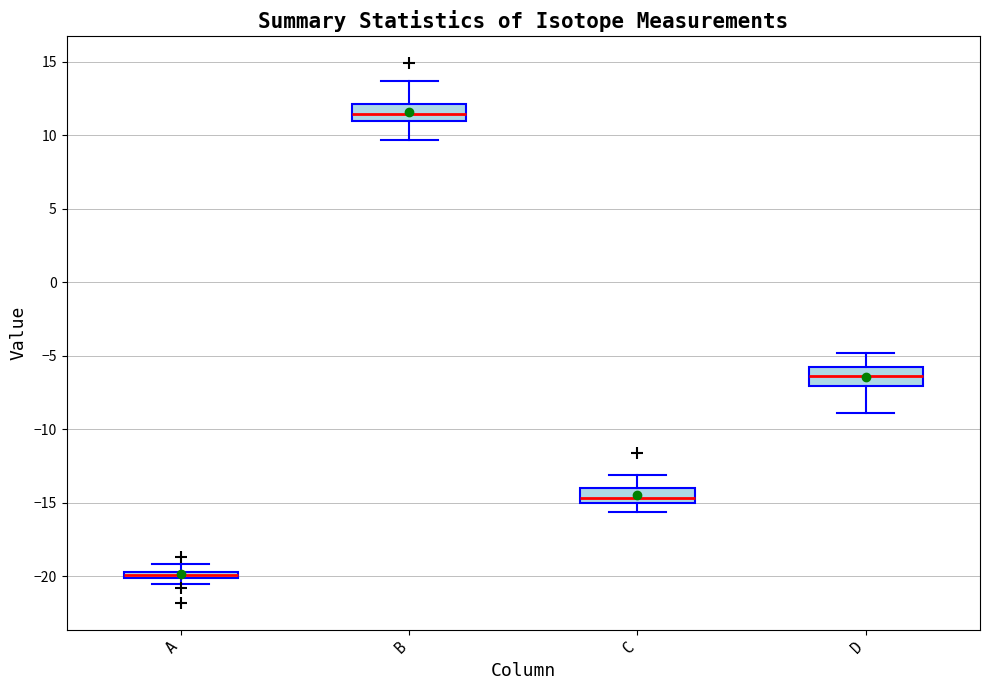

Where is the lower edge of the box for A on the y-axis? The values are not printed on the chart, so give them approximately, as read against the axis.

-20.0